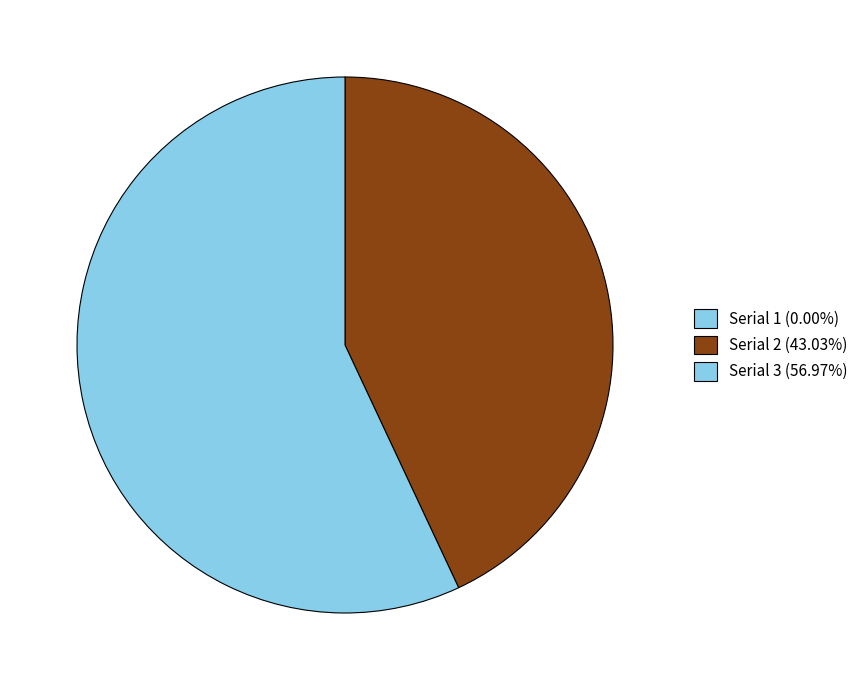

Which slice represents more than half of the pie?

3